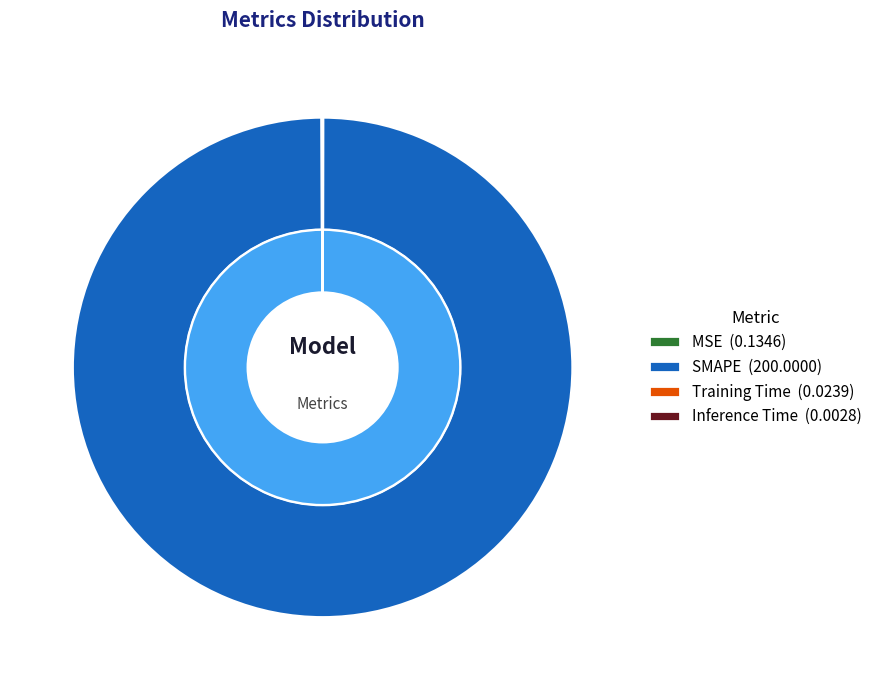

Count the number of slices in the pie.

4